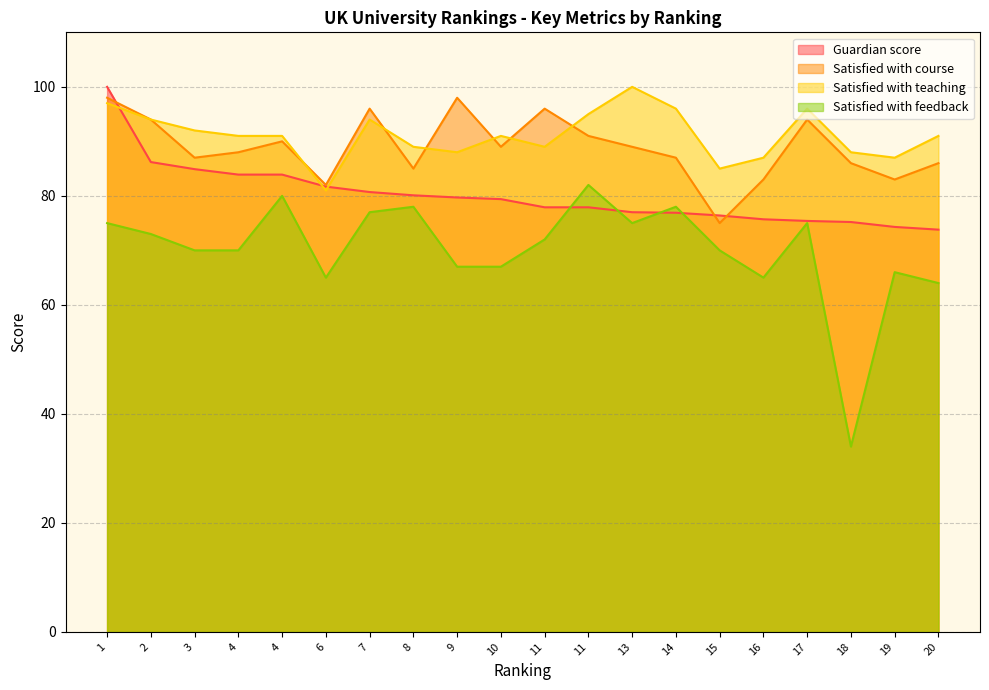

True or false: Satisfied with course and Satisfied with feedback intersect in this chart.

False